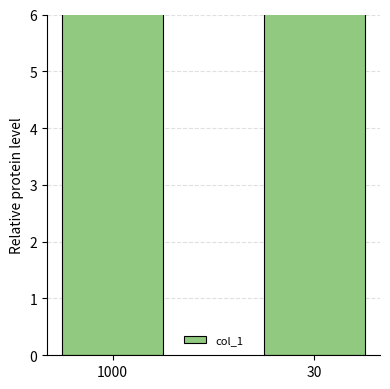

List the labels in order of value, smallest first.

1000, 30